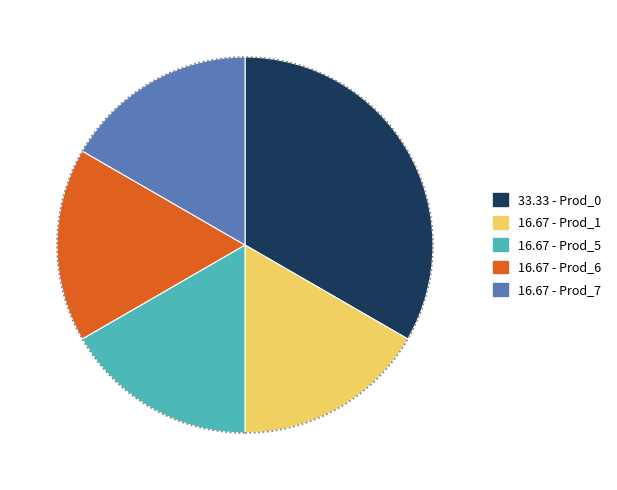

How many segments does this pie chart have?

5